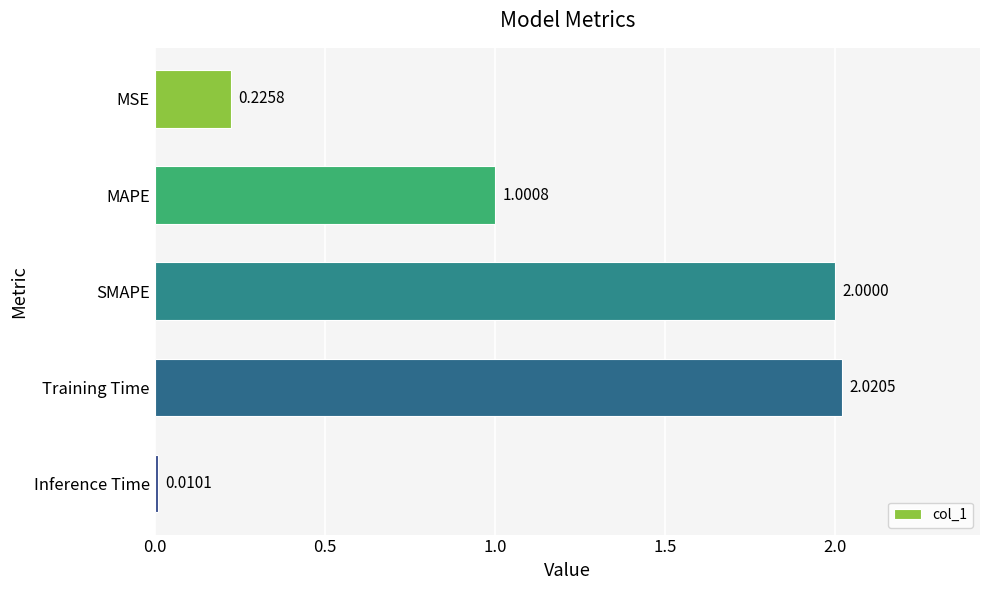

At which label is the value closest to 1?

MAPE